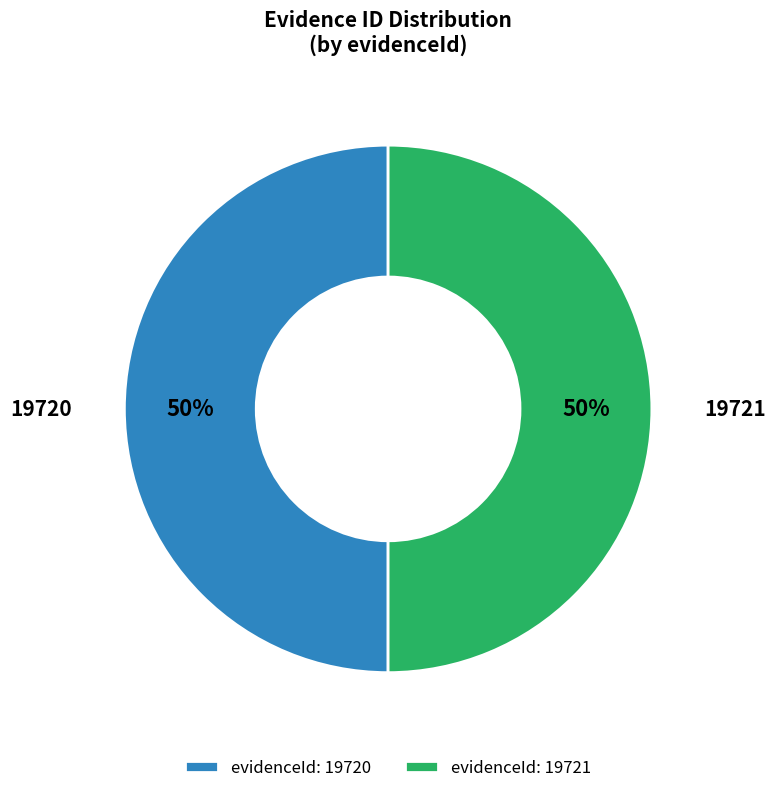

Combined, do evidenceId: 19721 and evidenceId: 19720 account for over 50%?

Yes